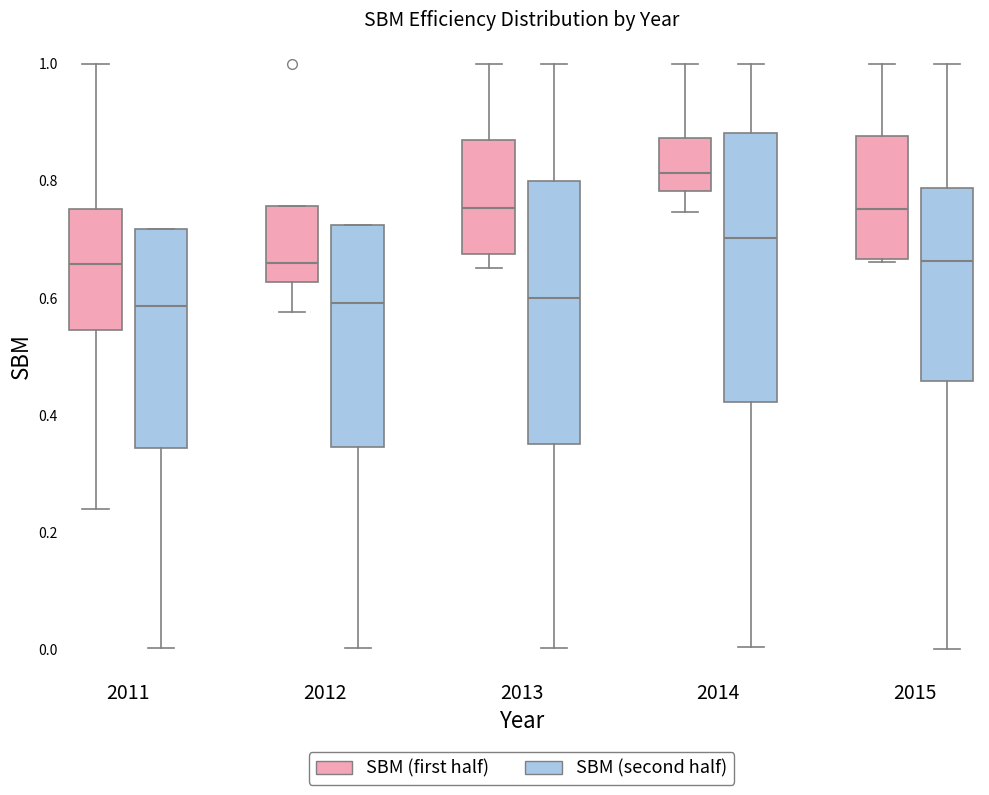

Where is the lower edge of the box for 2013 (SBM (second half)) on the y-axis? The values are not printed on the chart, so give them approximately, as read against the axis.

0.36